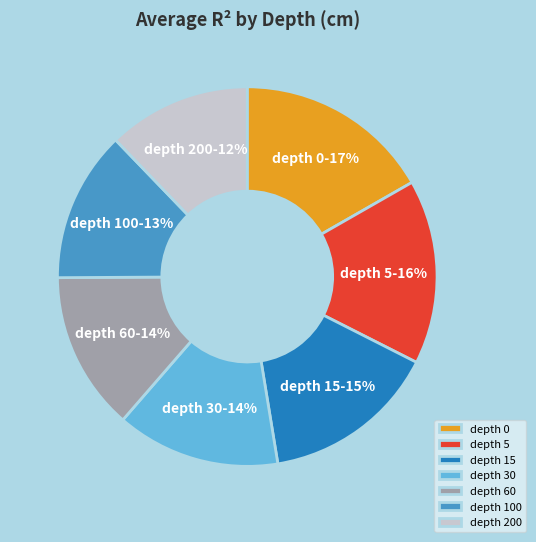

Is there any slice that represents more than half of the pie?

No